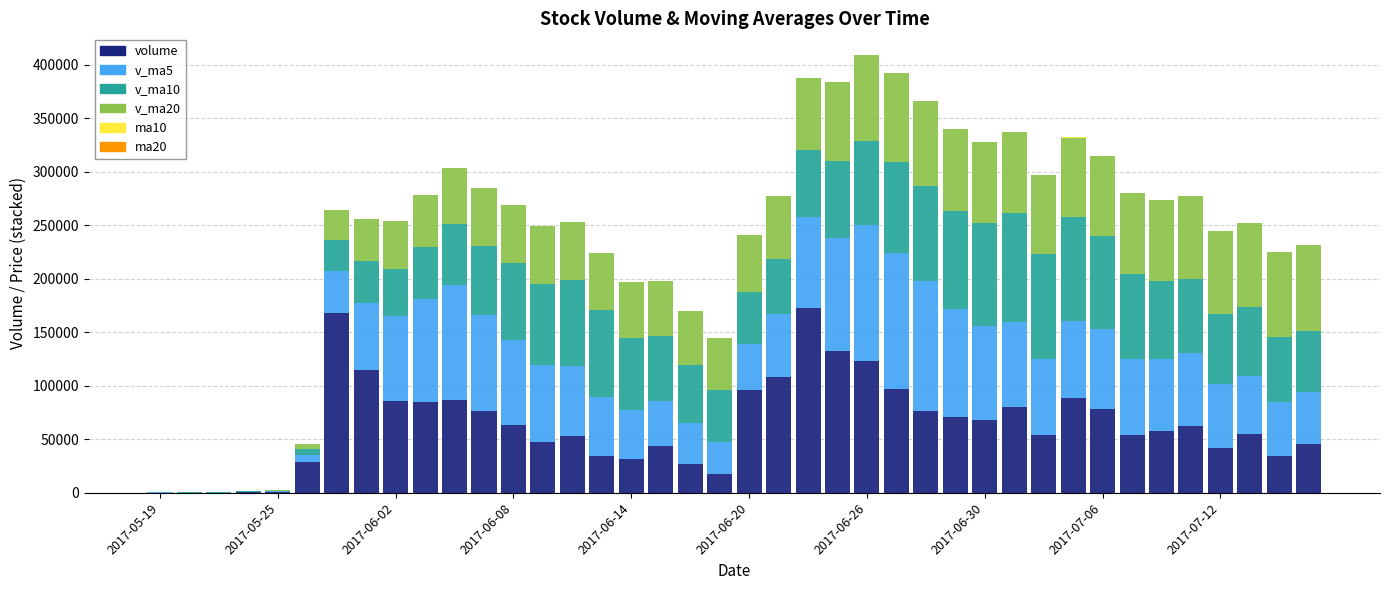

What is the highest value of the volume series?

172991.1